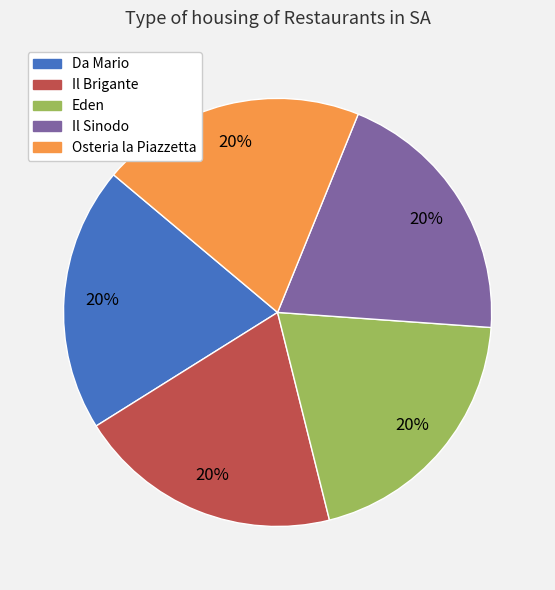

Is there a majority slice in this chart?

No